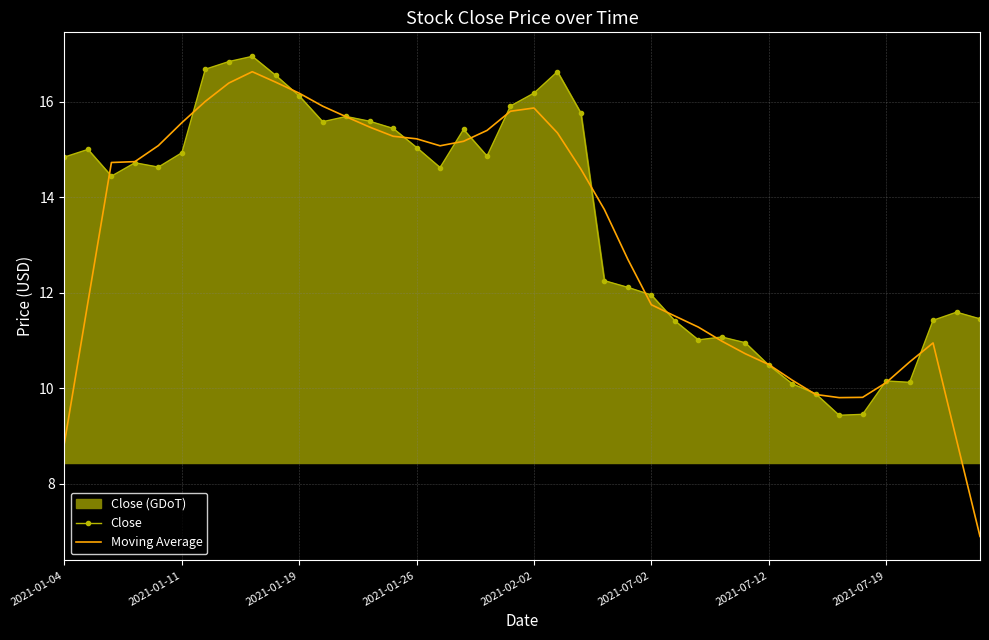

What is the highest value of the Moving Average series?

16.6